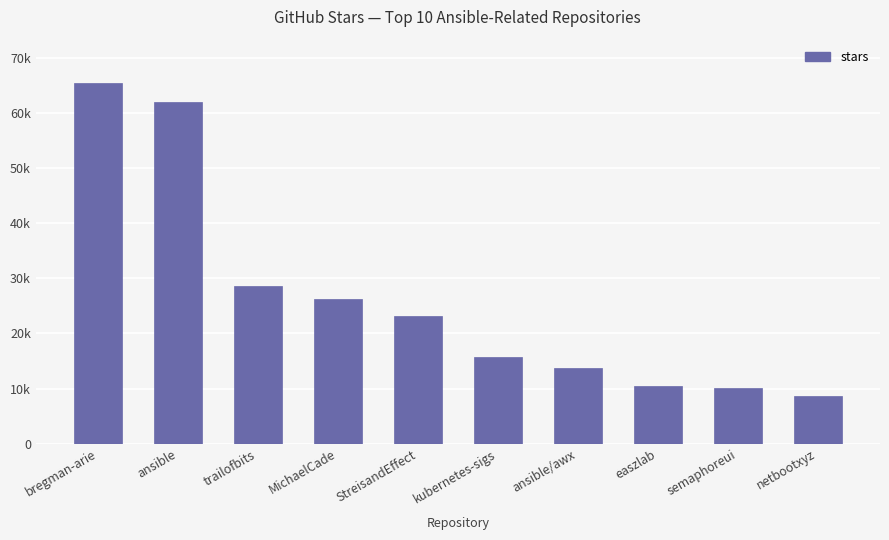

The value at StreisandEffect is 23200. True or false?

True